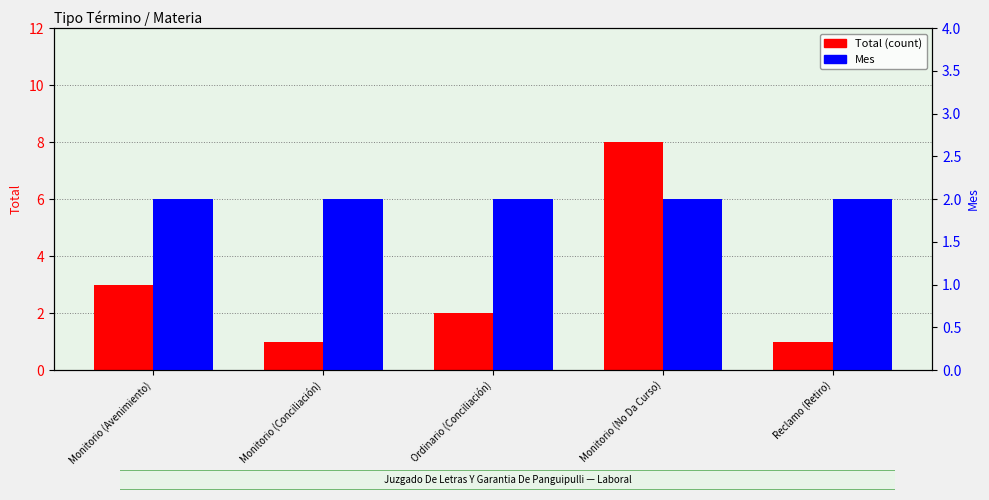

List the series in order of their overall mean, highest first.

Total (count), Mes